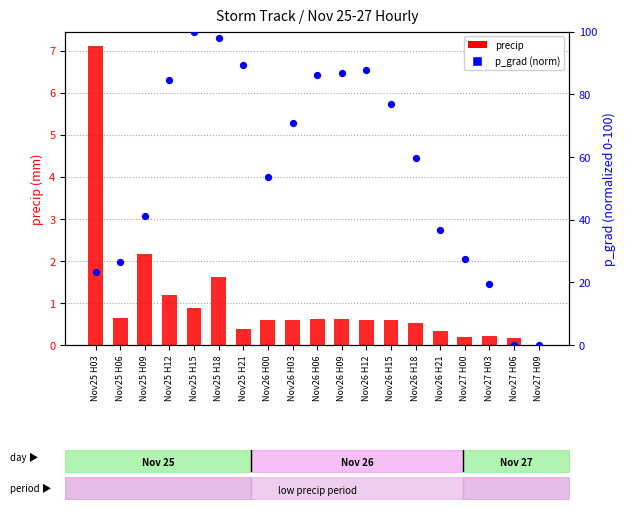

At which category is the sum across all series the highest?

Nov25 H15